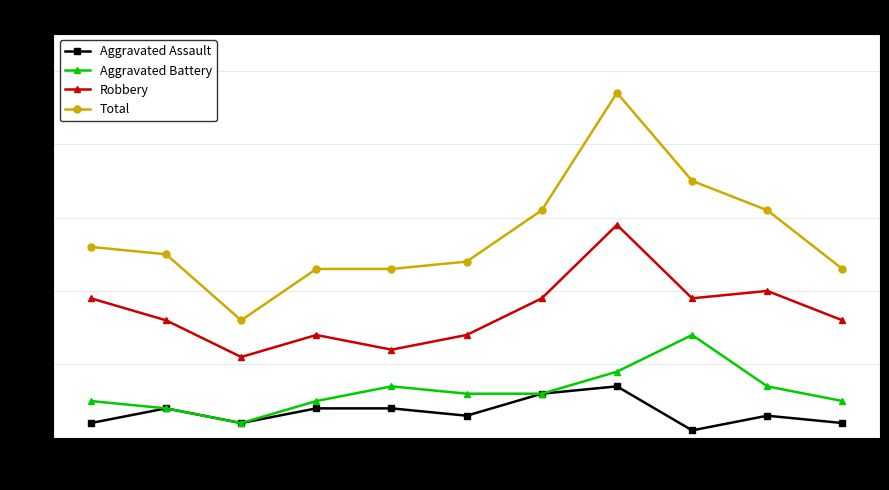

Reading right to left, list all the values displayed in this chart.

Aggravated Assault: 2025=2	2024=3	2023=1	2022=7	2021=6	2020=3	2019=4	2018=4	2017=2	2016=4	2015=2
Aggravated Battery: 2025=5	2024=7	2023=14	2022=9	2021=6	2020=6	2019=7	2018=5	2017=2	2016=4	2015=5
Robbery: 2025=16	2024=20	2023=19	2022=29	2021=19	2020=14	2019=12	2018=14	2017=11	2016=16	2015=19
Total: 2025=23	2024=31	2023=35	2022=47	2021=31	2020=24	2019=23	2018=23	2017=16	2016=25	2015=26